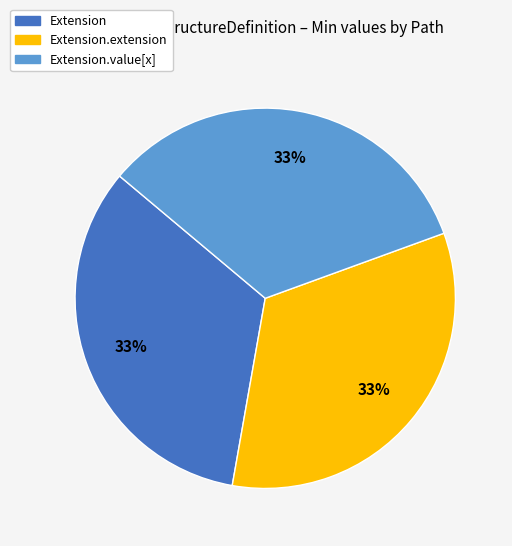

Is the sum of Extension.extension and Extension.value[x] greater than half?

Yes